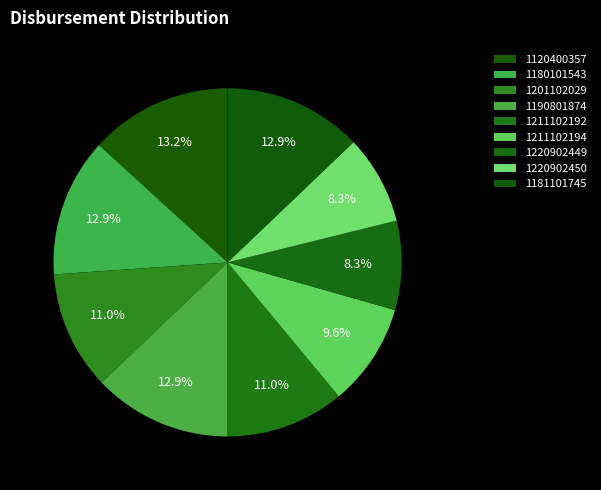

Which category has the biggest portion of the pie?

1120400357